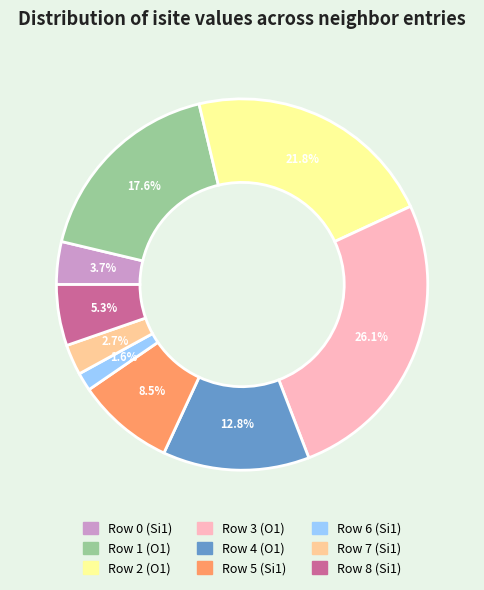

To the nearest percent, what is the difference between the largest and smallest slice percentages?

24%